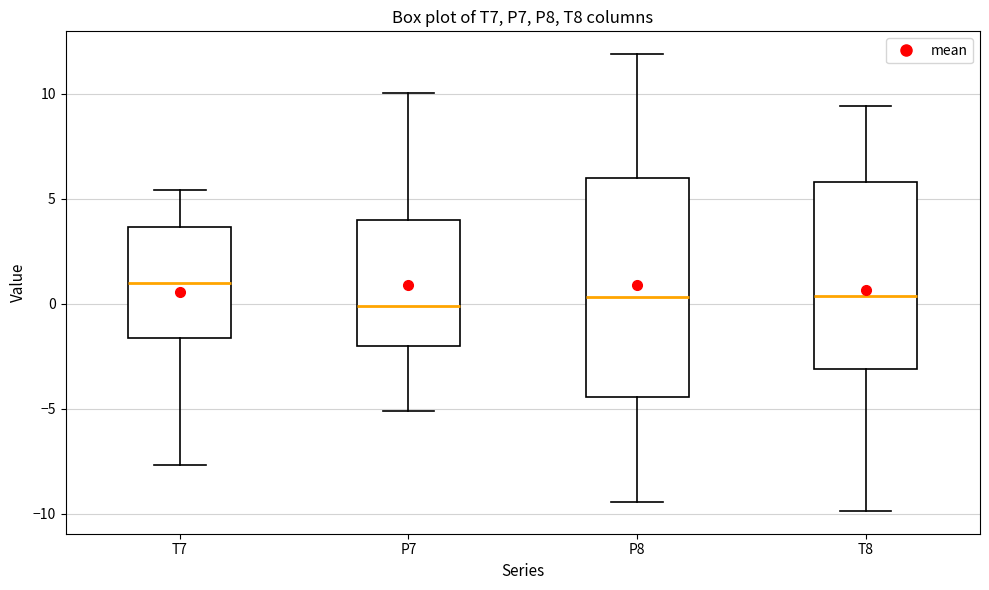

Reading left to right, transcribe this box plot: for each box, give where its median line is, the range the box spans, and where its two whiskers end, as read against the y-axis. The values are not printed on the chart, so give them approximately, as read against the axis.

T7: median 1.0, box -1.5 to 3.5, whiskers -7.5 to 5.5
P7: median 0.0, box -2.0 to 4.0, whiskers -5.0 to 10.0
P8: median 0.5, box -4.5 to 6.0, whiskers -9.5 to 12.0
T8: median 0.5, box -3.0 to 6.0, whiskers -10.0 to 9.5